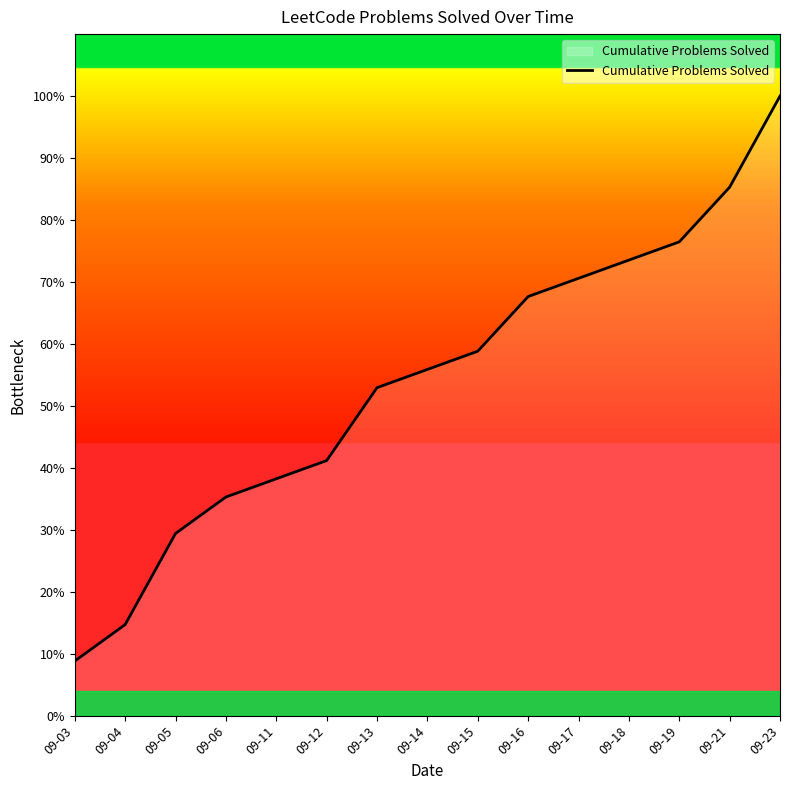

Reading left to right, what are all the values shown in this chart?

09-03=3	09-04=5	09-05=10	09-06=12	09-11=13	09-12=14	09-13=18	09-14=19	09-15=20	09-16=23	09-17=24	09-18=25	09-19=26	09-21=29	09-23=34